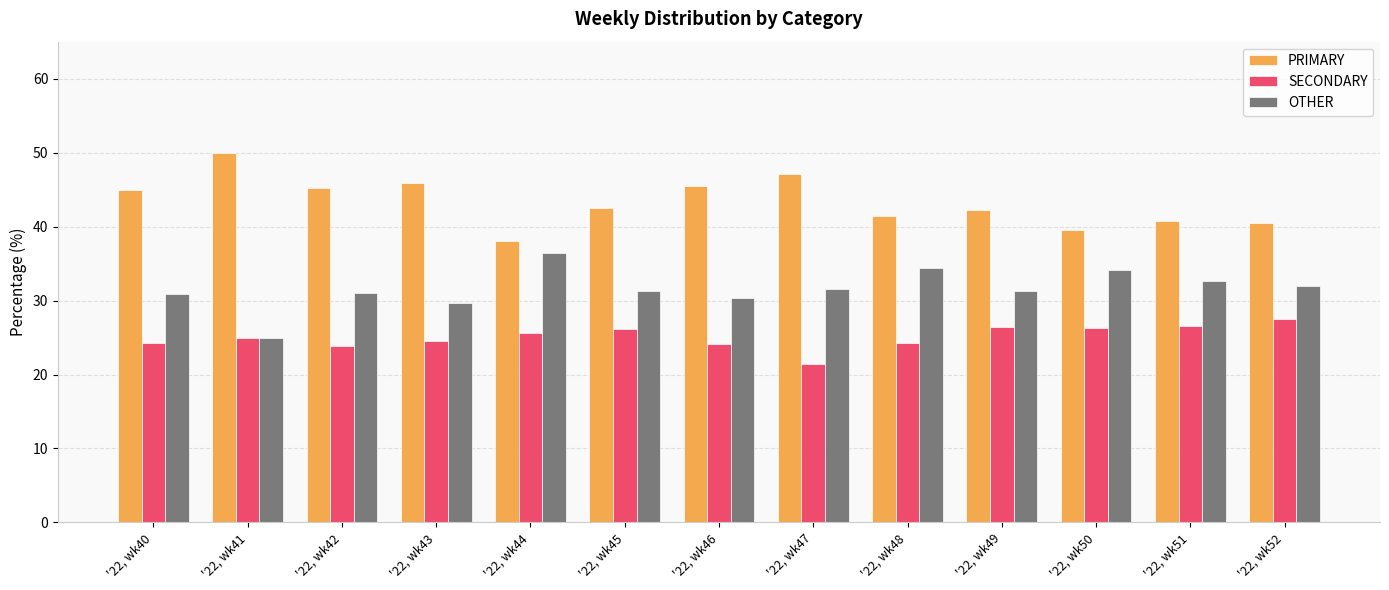

How many groups of bars are there?

13